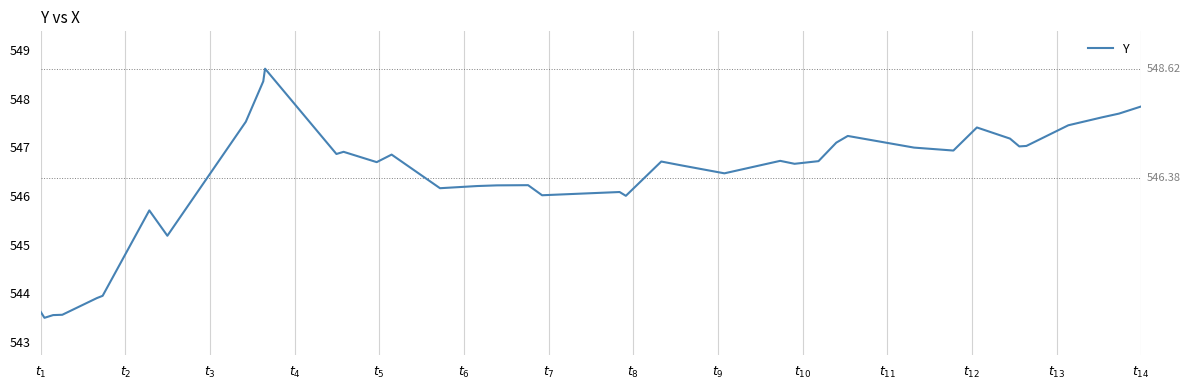

Reading right to left, list all the values displayed in this chart.

547.8	547.7	547.6	547.5	547.0	547.0	547.2	547.4	546.9	547.0	547.2	547.1	546.7	546.7	546.7	546.5	546.6	546.7	546.0	546.1	546.0	546.2	546.2	546.2	546.2	546.9	546.7	546.9	546.9	548.6	548.4	547.5	545.2	545.7	544.0	543.9	543.6	543.6	543.5	543.6